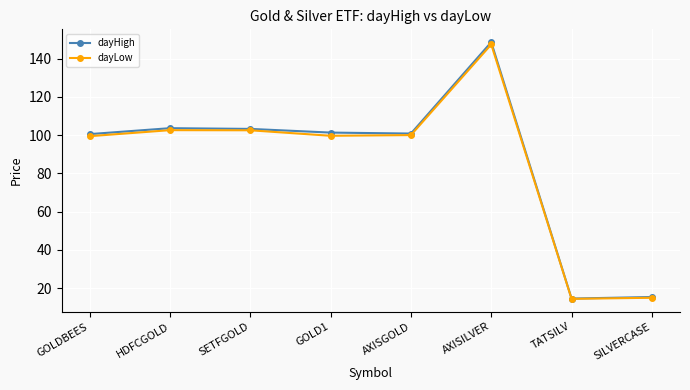

Which category has the highest value in the dayHigh series?

AXISILVER